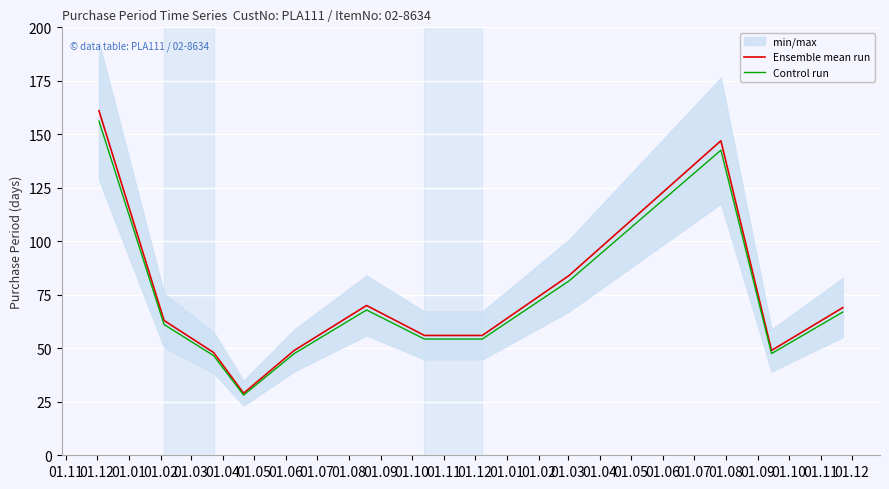

Rank the series by their average value, from lowest to highest.

Control run, Ensemble mean run